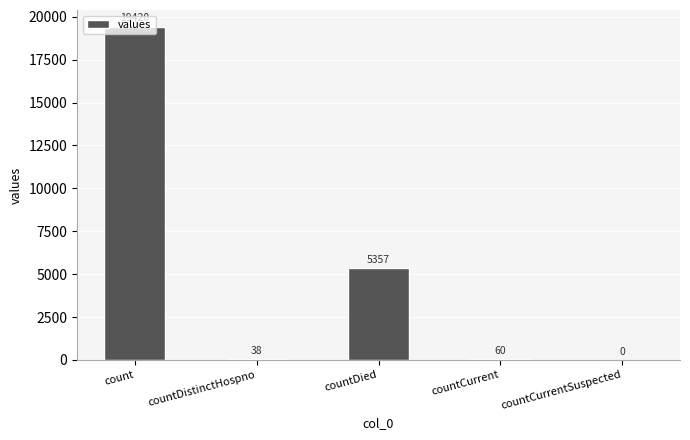

At which label is the value closest to 9710?

countDied